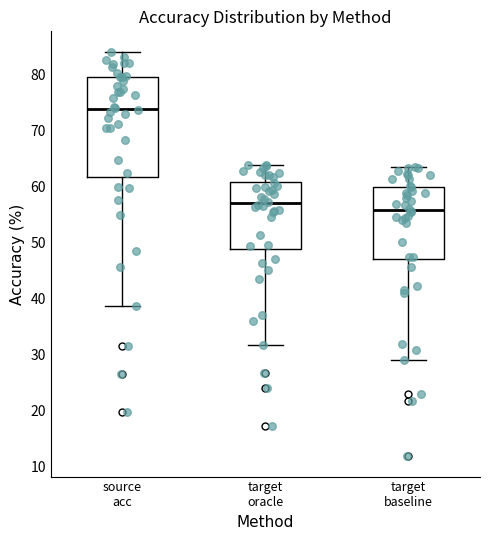

Which box is the tallest, from its lower edge to its upper edge?

source acc